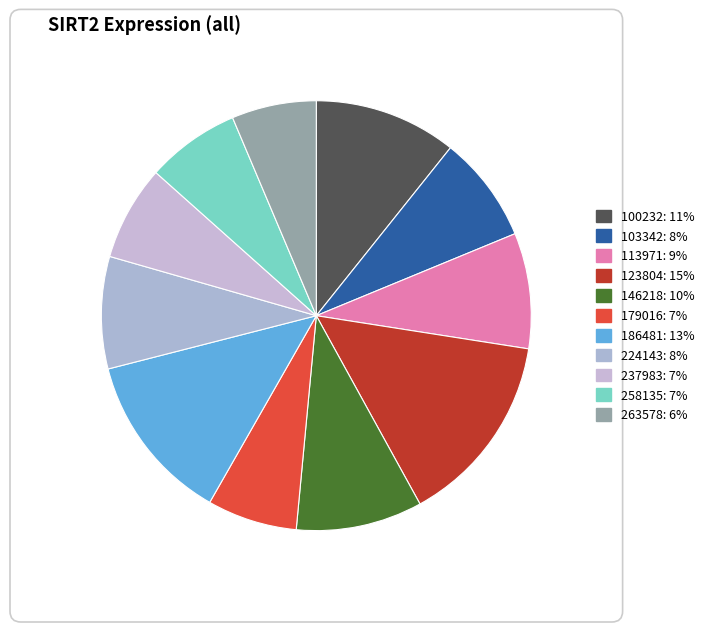

Does 123804 account for over 50% of the chart?

No